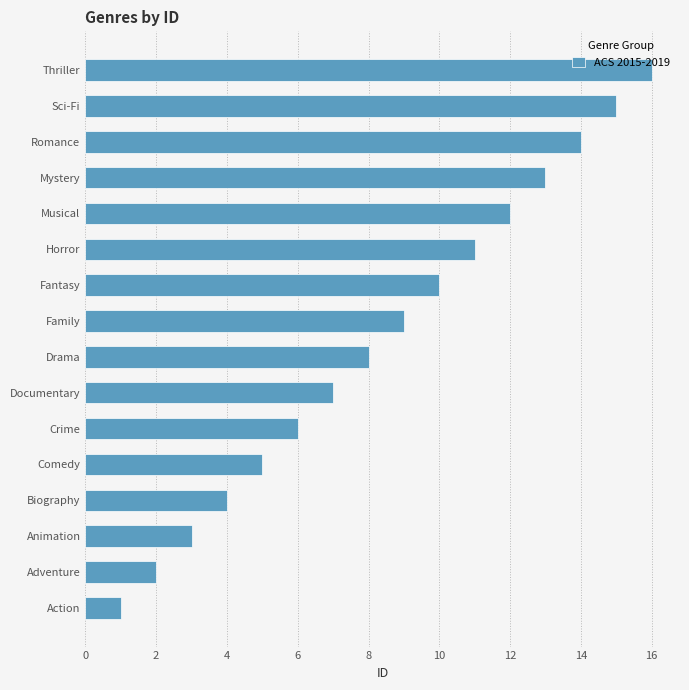

Rank the categories by value from lowest to highest.

Action, Adventure, Animation, Biography, Comedy, Crime, Documentary, Drama, Family, Fantasy, Horror, Musical, Mystery, Romance, Sci-Fi, Thriller